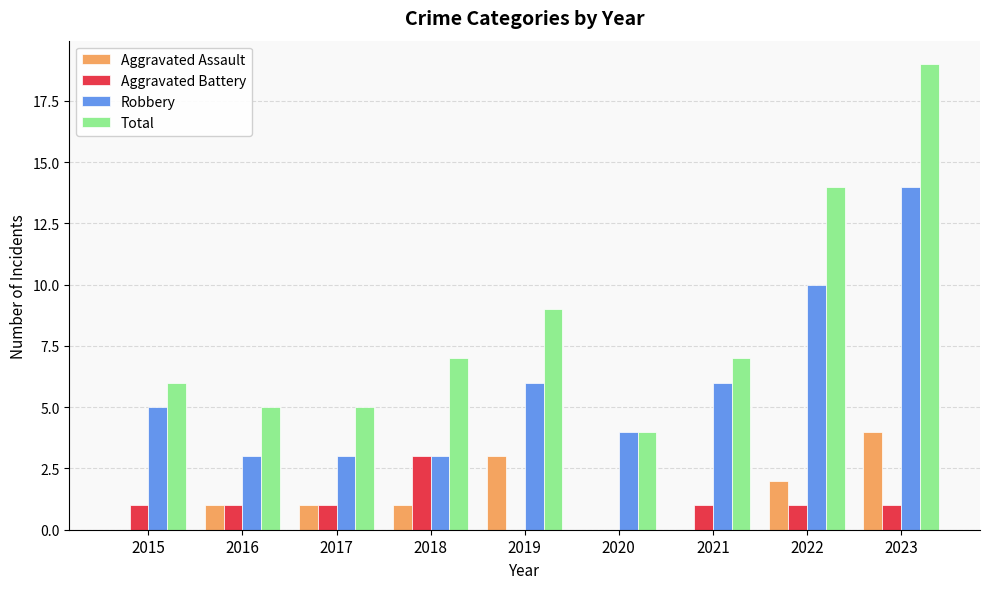

How many Aggravated Battery values are between 1 and 2?

6